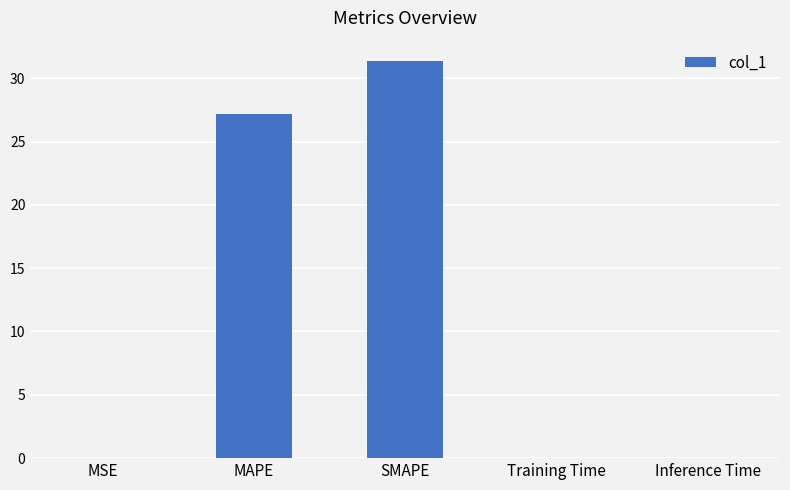

Where is the data nearest to the value 15?

MAPE